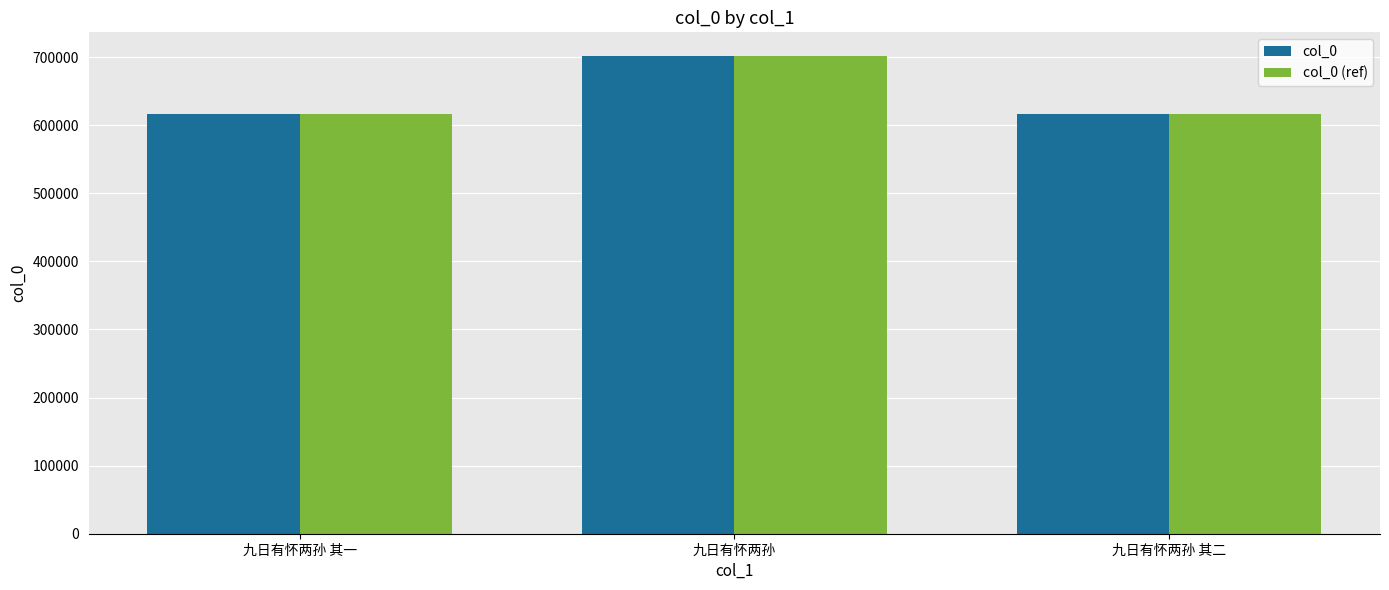

The col_0 (ref) series shows 701239 at 九日有怀两孙. True or false?

True